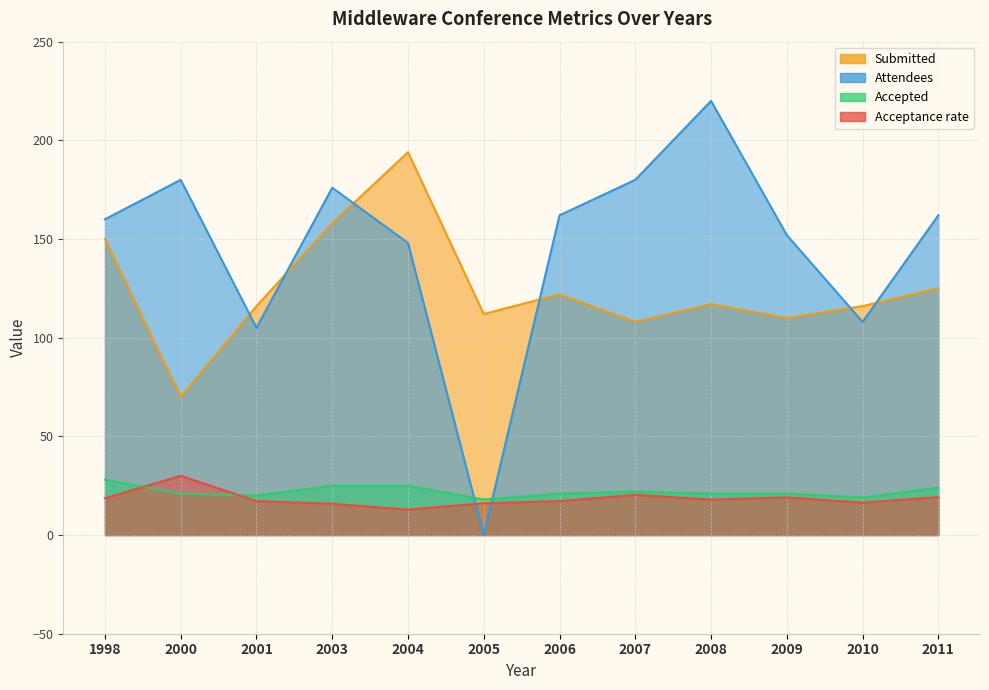

Which has a higher value, 2008 or 2006?

2008